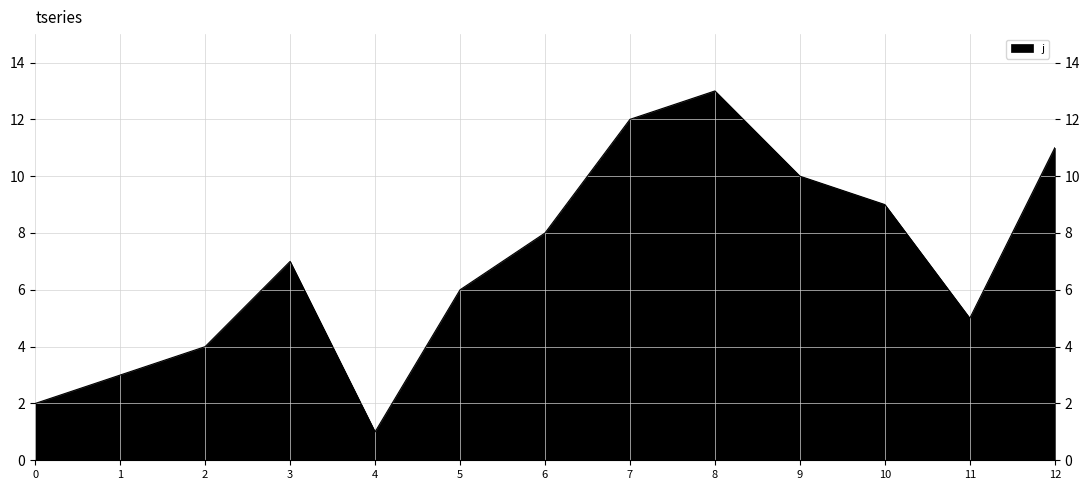

How many distinct data groups are displayed?

1